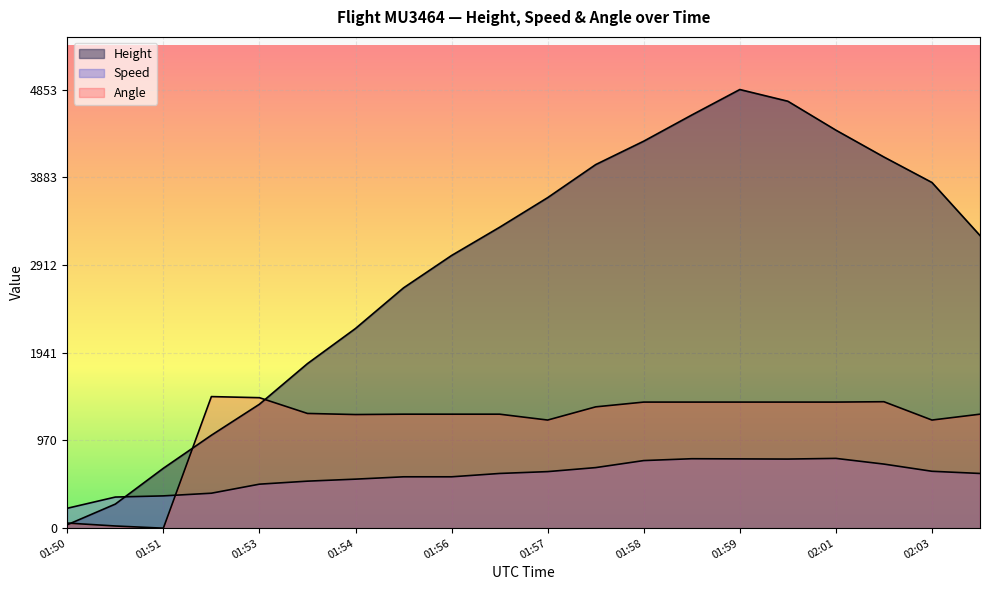

What value does the Speed series have at 01:55?

568.6